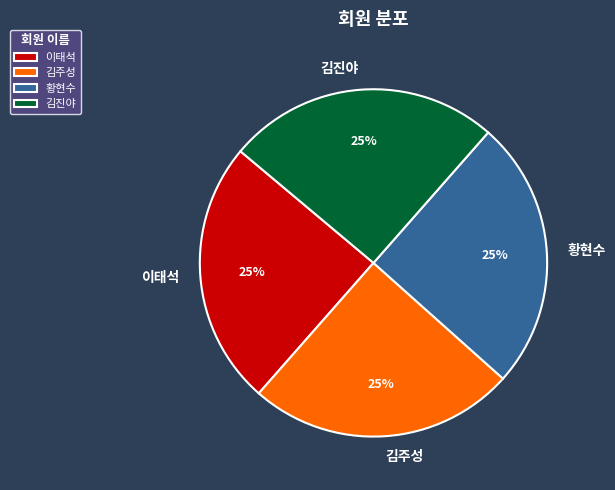

To the nearest percent, what portion does 이태석 represent?

25%